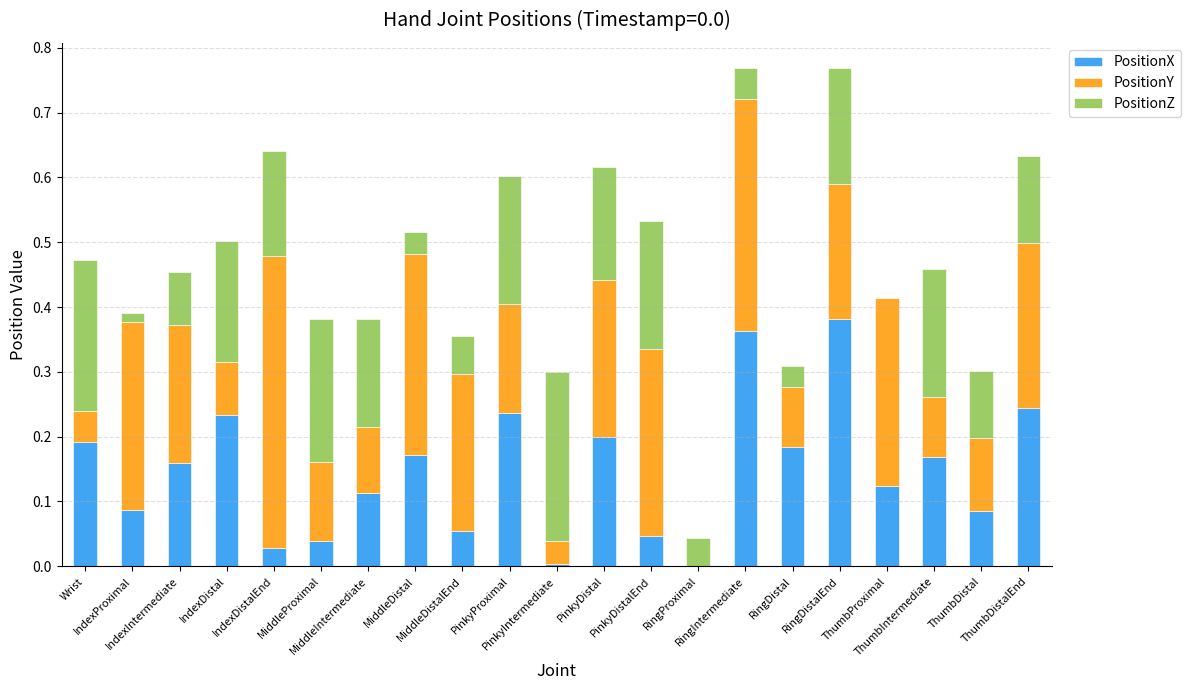

Which has a higher value, RingDistal or RingDistalEnd?

RingDistalEnd